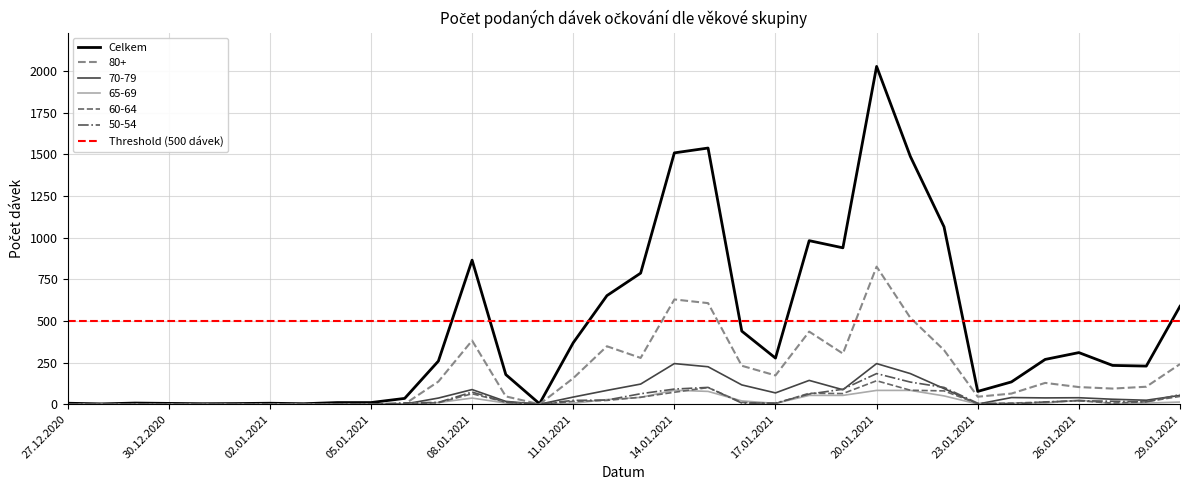

At which label does 65-69 reach its peak?

14.01.2021